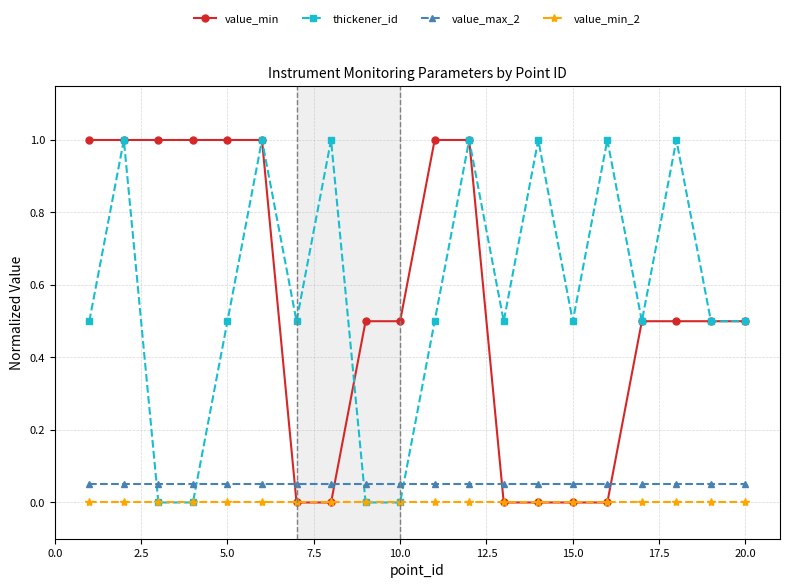

What is the greatest value displayed?

1.0